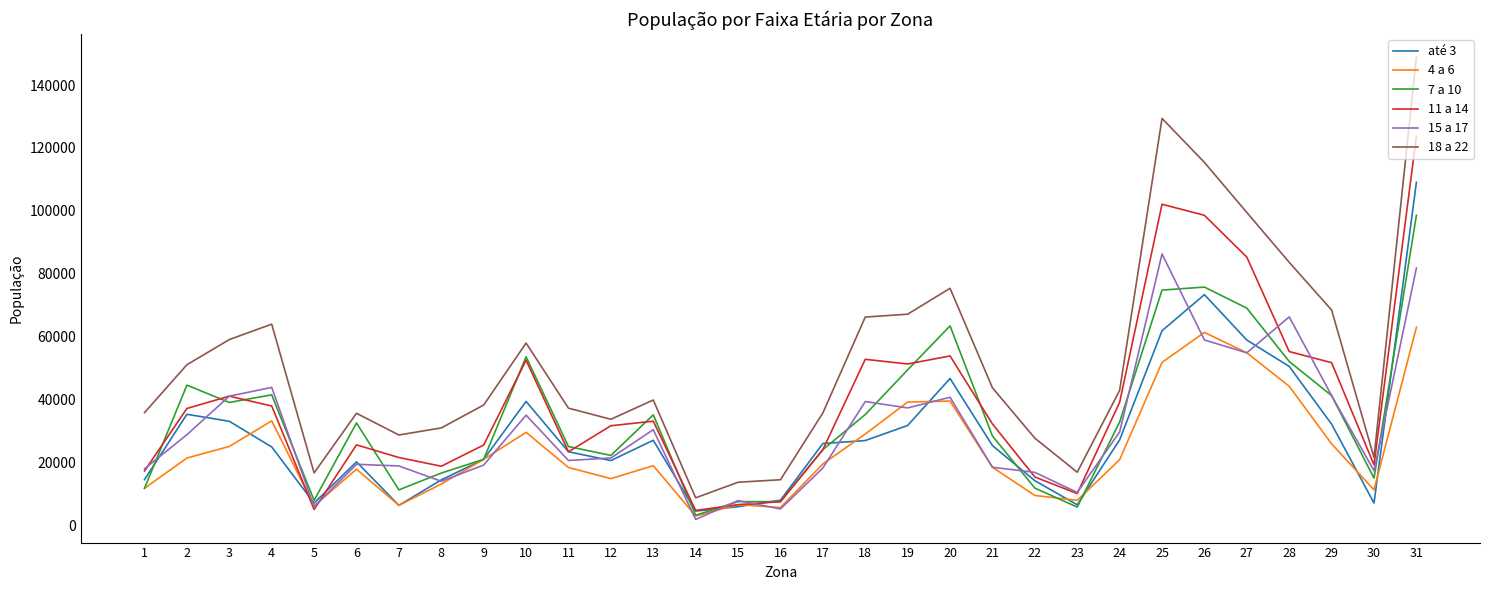

At which label does 4 a 6 first exceed 19451?

2